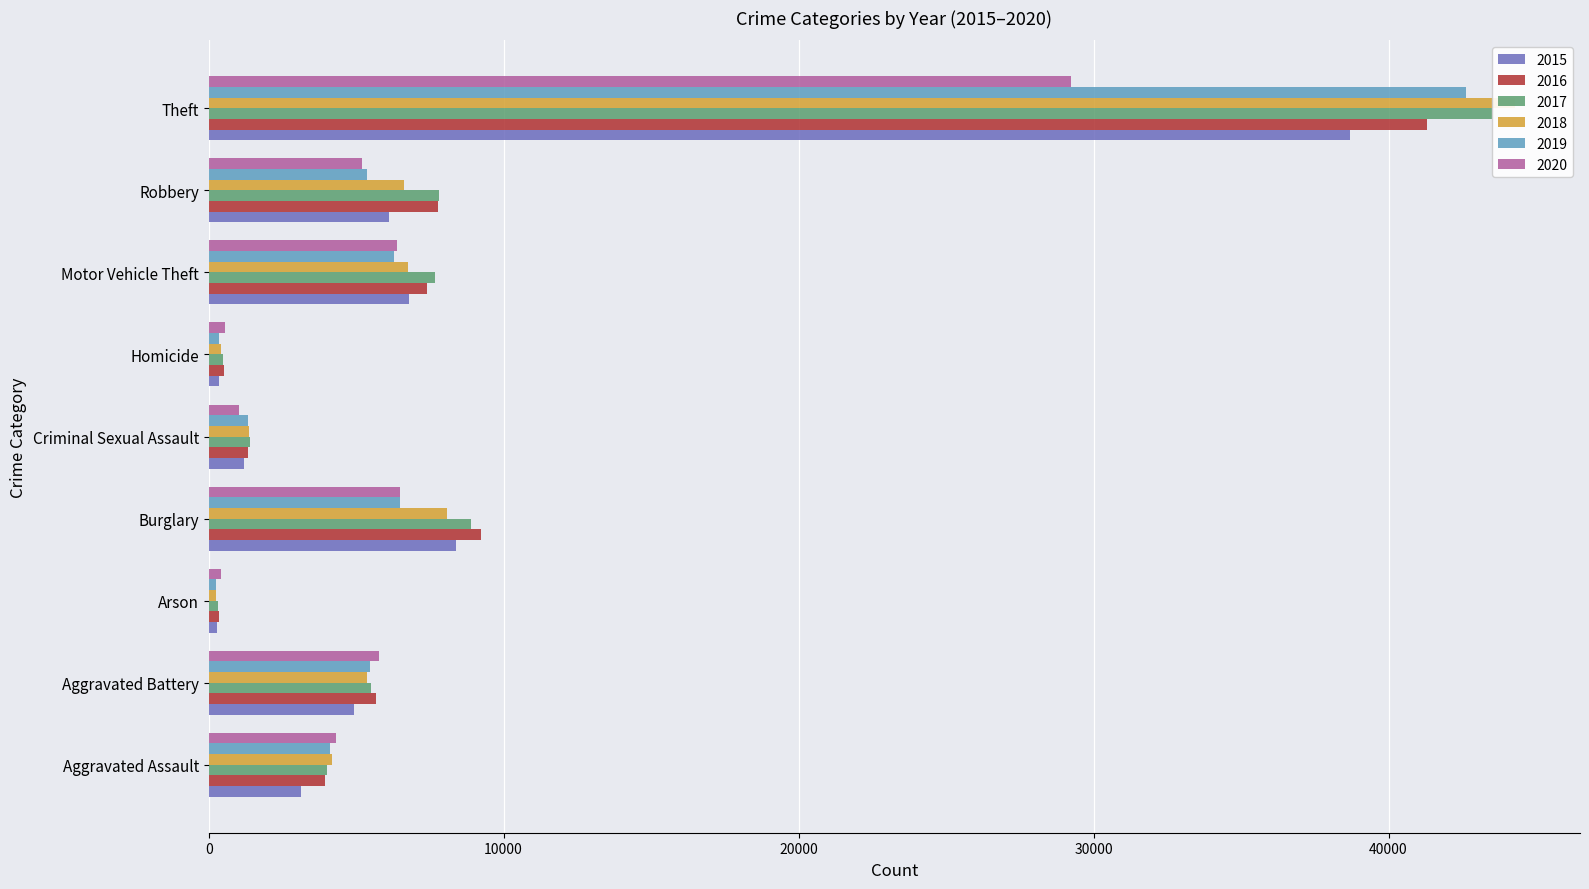

The 2017 series shows 484 at Homicide. True or false?

True